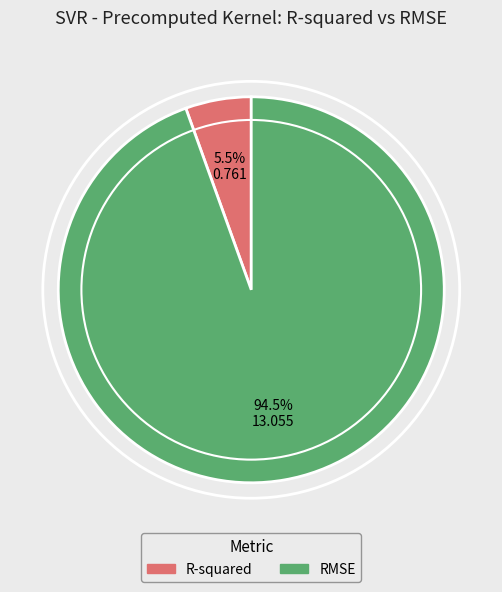

Does R-squared account for over 50% of the chart?

No